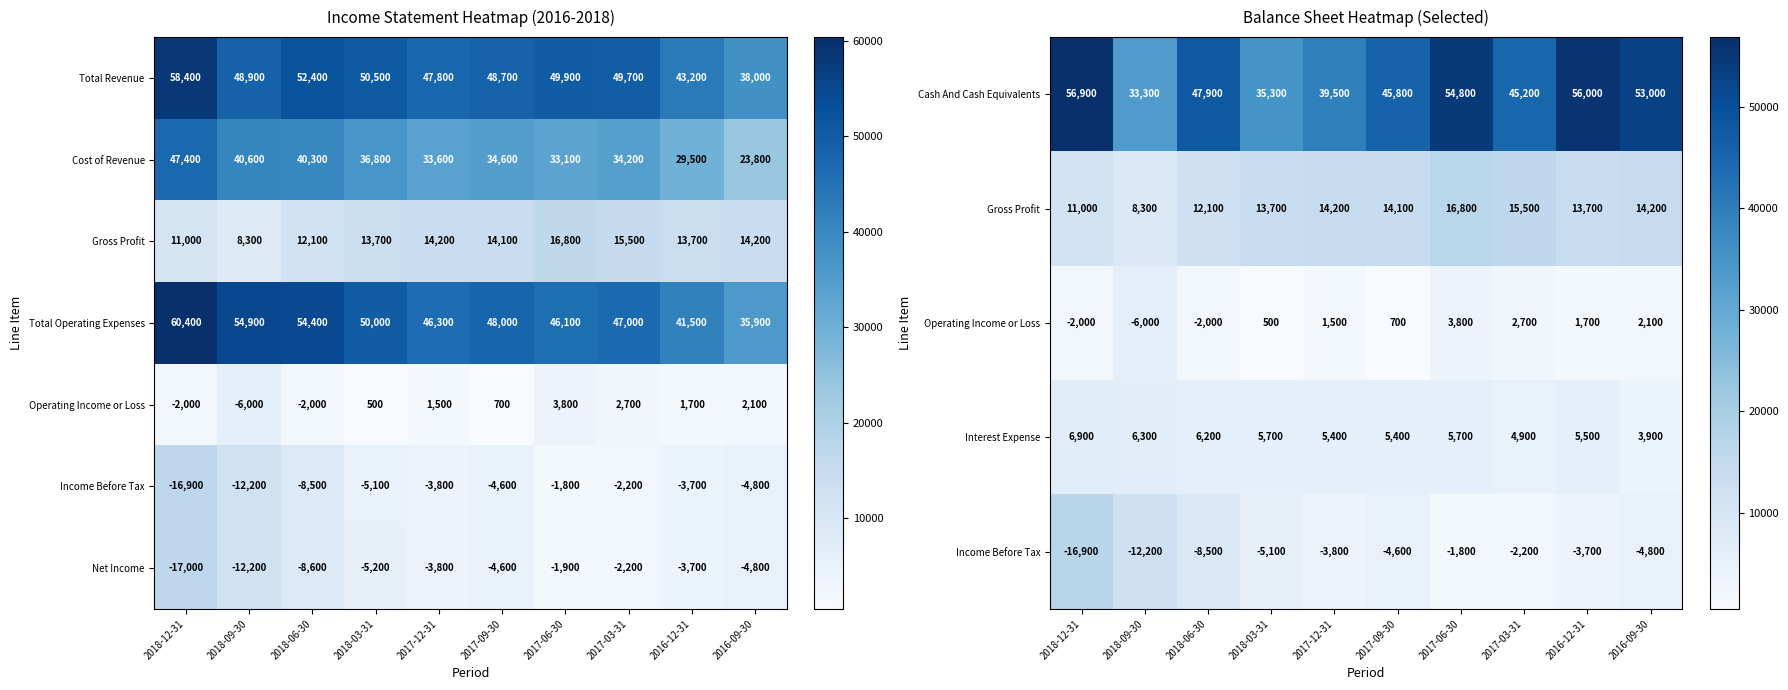

What is the difference between the Interest Expense values at 2017-09-30 and 2018-12-31?

1500